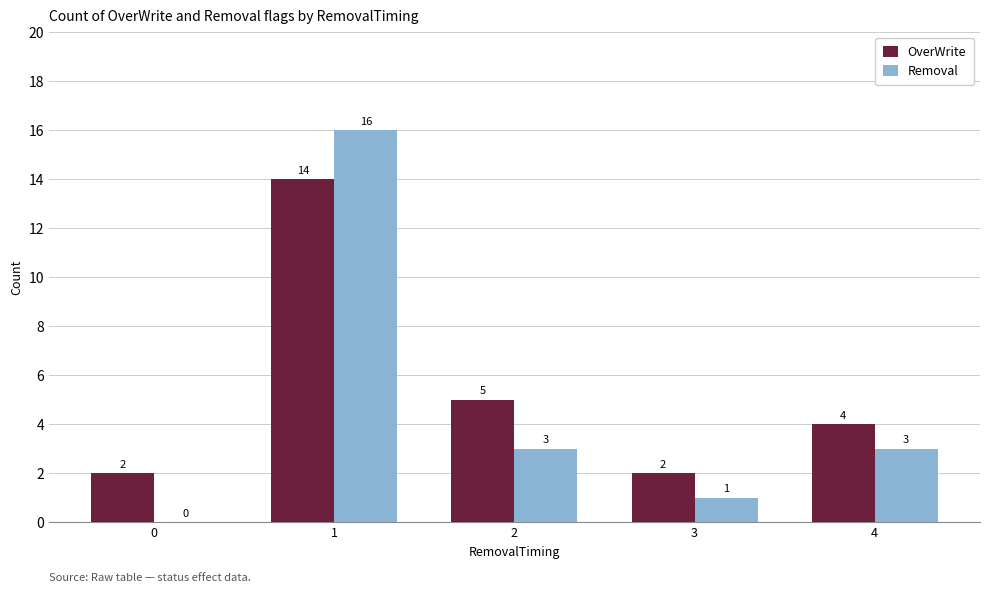

The value of Removal at 0 is -6. True or false?

False